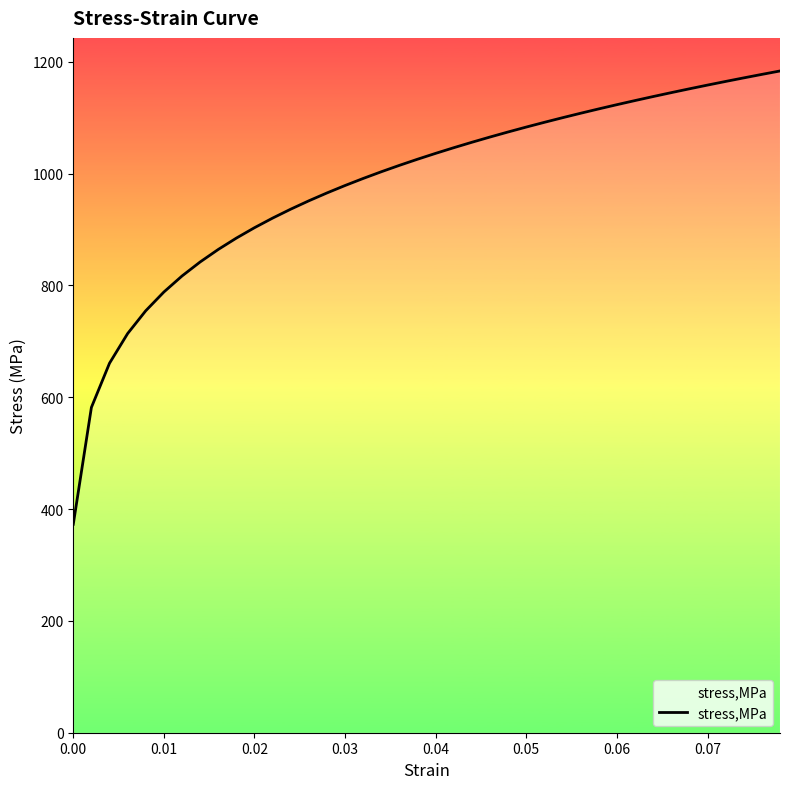

What is the difference between the maximum and minimum values?

810.8